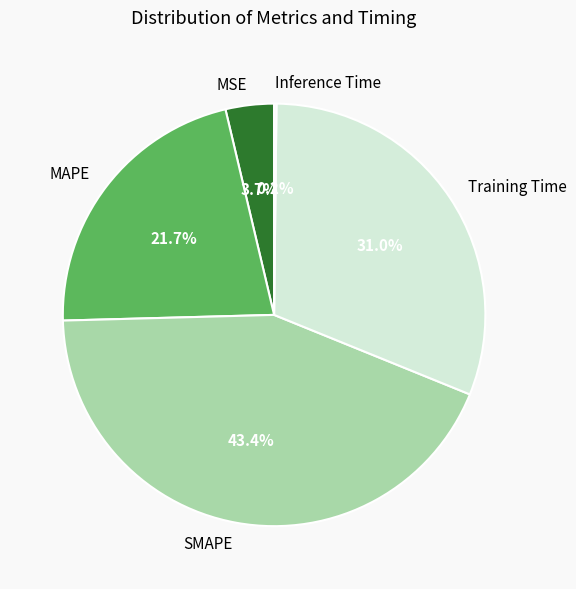

What is the ratio of the value at MAPE to the value at SMAPE?

0.5